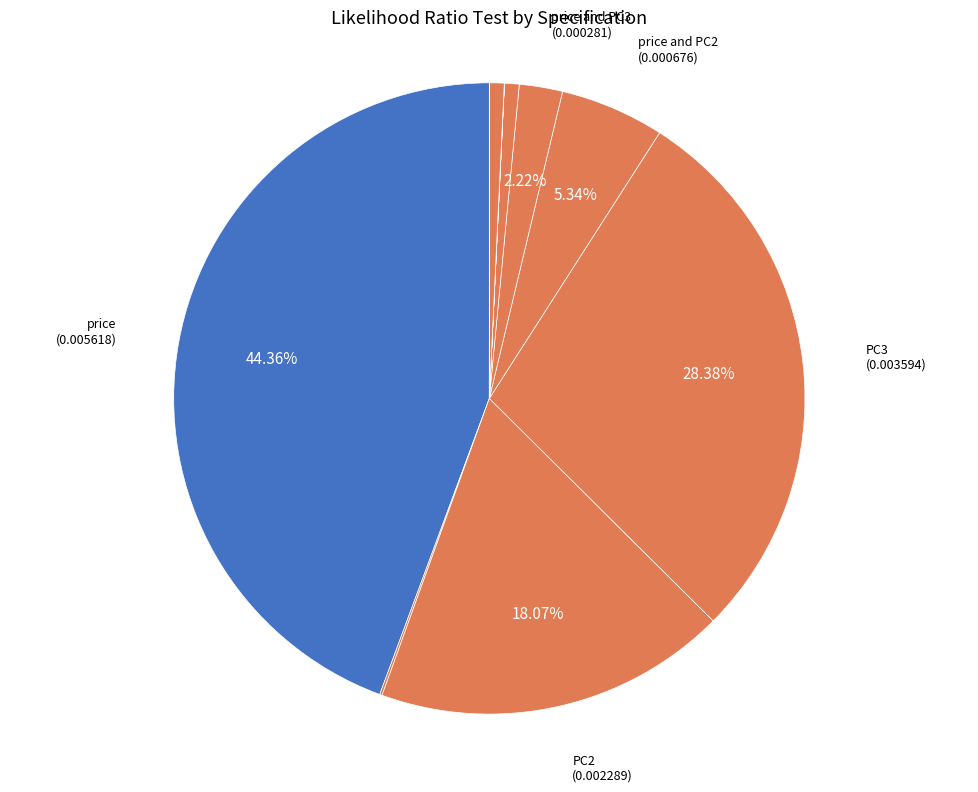

Which category has the biggest portion of the pie?

price